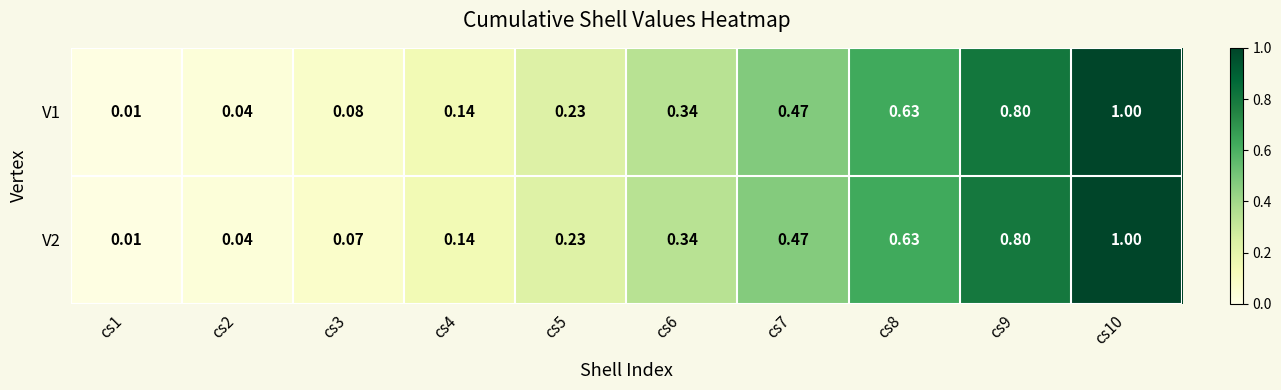

Which category has the lowest value across all series?

cs1